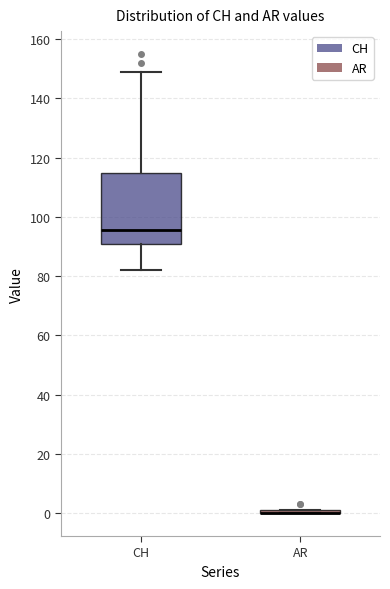

Comparing the boxes themselves (not the whiskers), which one is the tallest?

CH